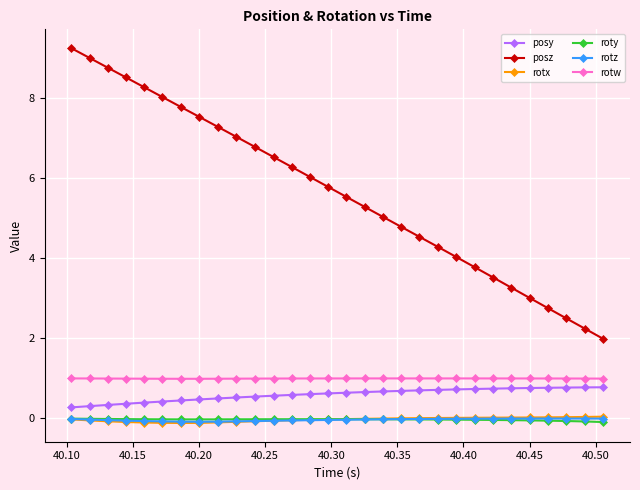

Which series has the largest total across all categories?

posz